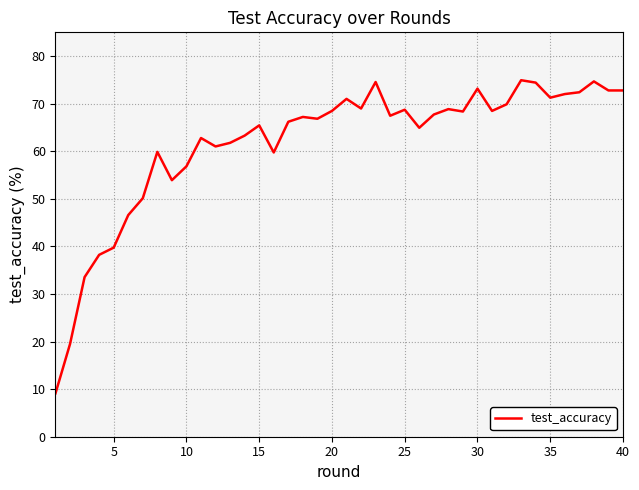

What is the difference between the maximum and minimum values?

65.8